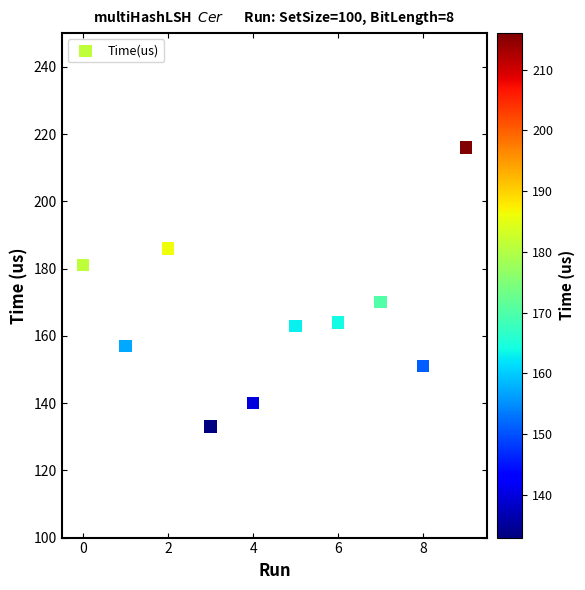

What Y value in the scatter plot is closest to 174?

170